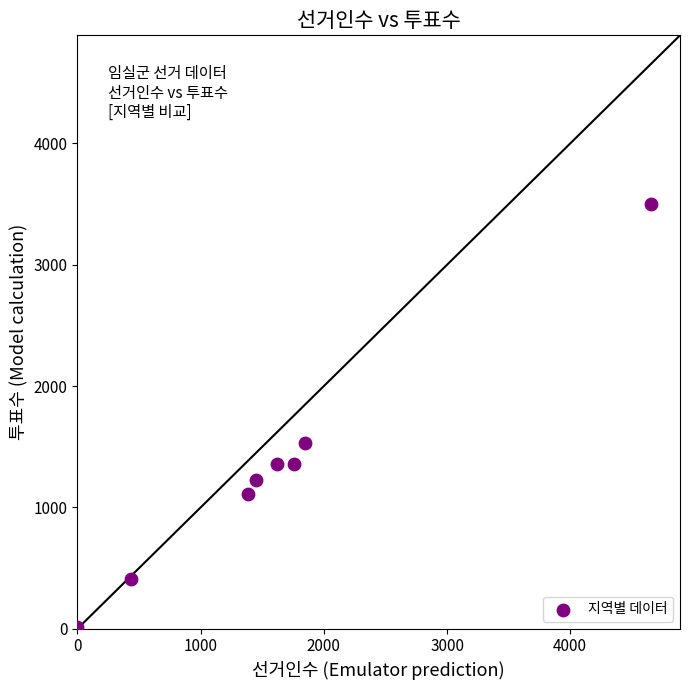

What is the average Y value?

1312